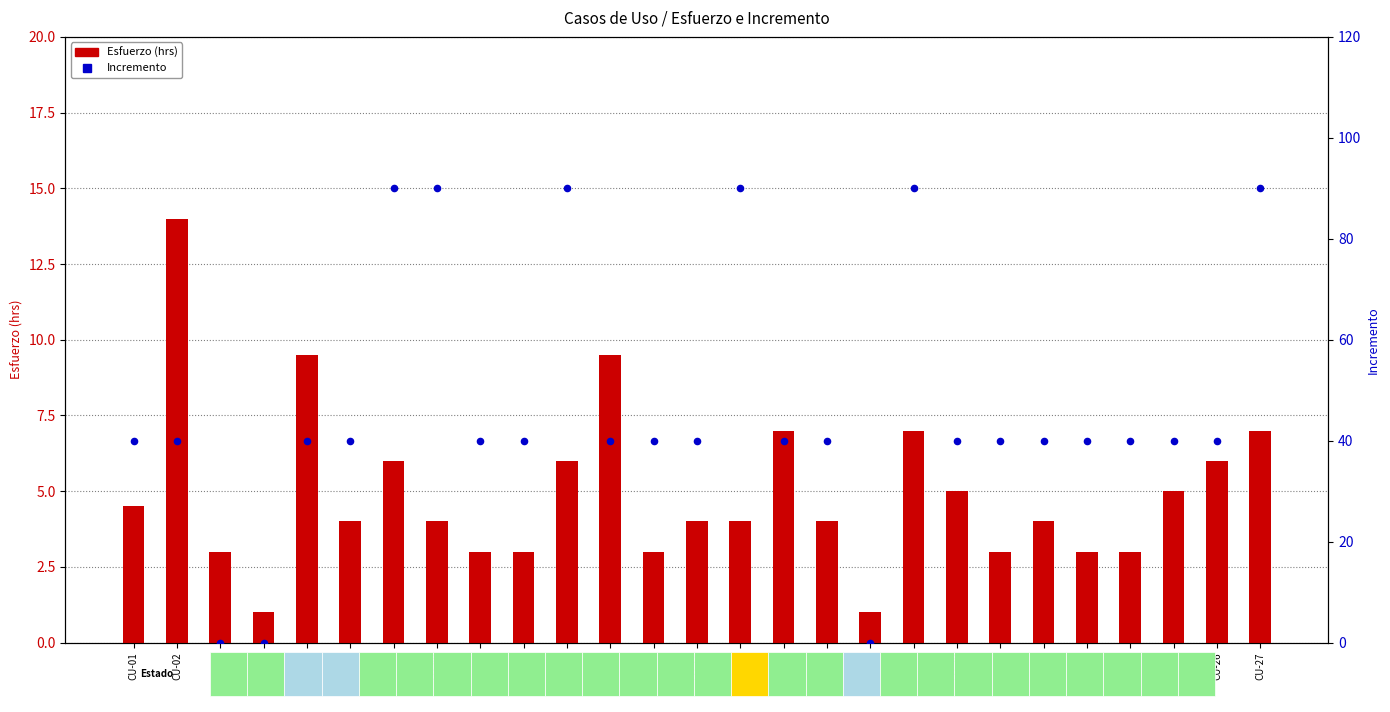

What are all the series names shown in the legend?

Esfuerzo (hrs), Incremento